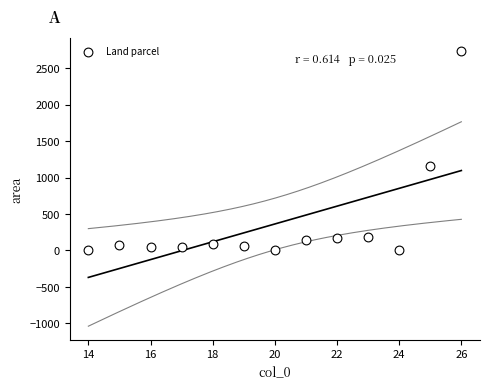

What Y value in the scatter plot is closest to 1367?

1159.0